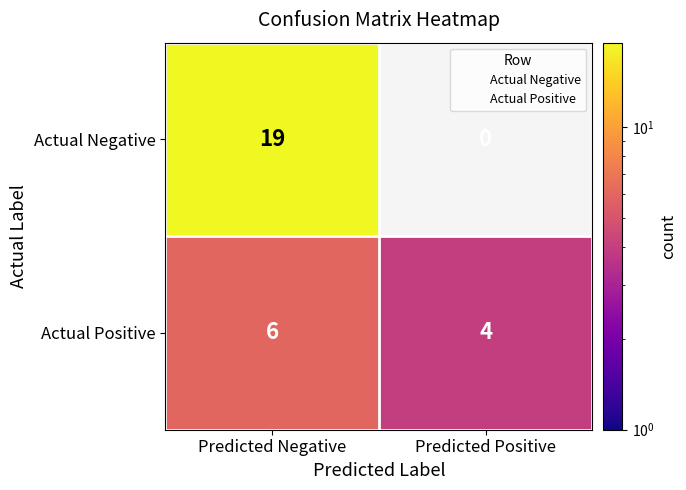

Rank the series by their maximum value, from highest to lowest.

Actual Negative, Actual Positive